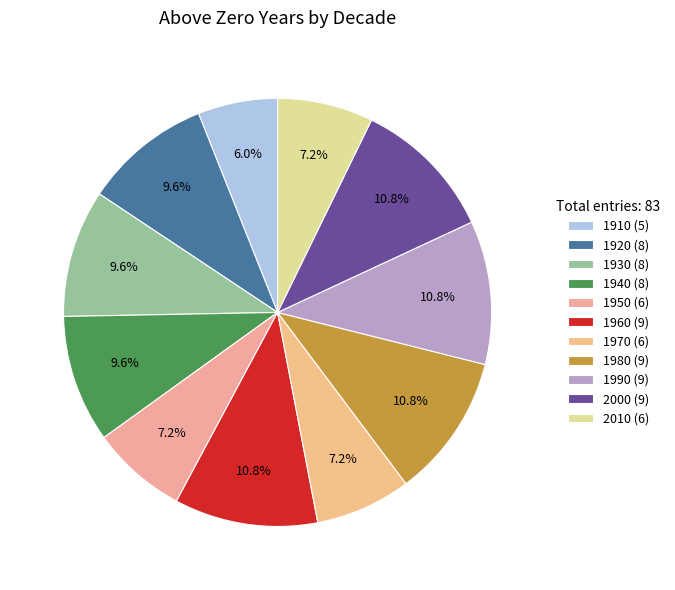

What is the largest slice in the pie chart?

1960